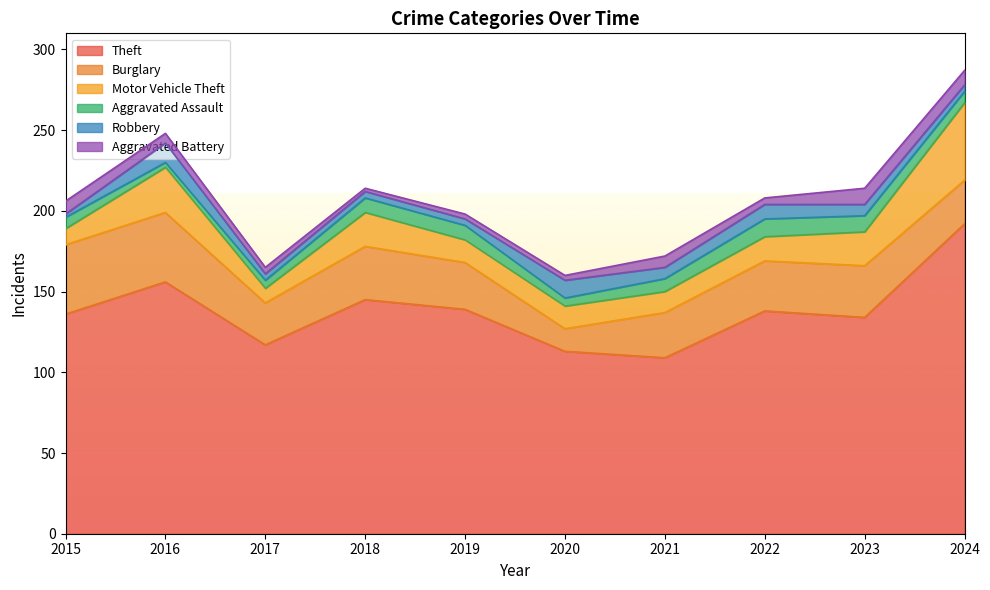

What is the approximate value of Robbery at 2021, to the nearest 10?

10